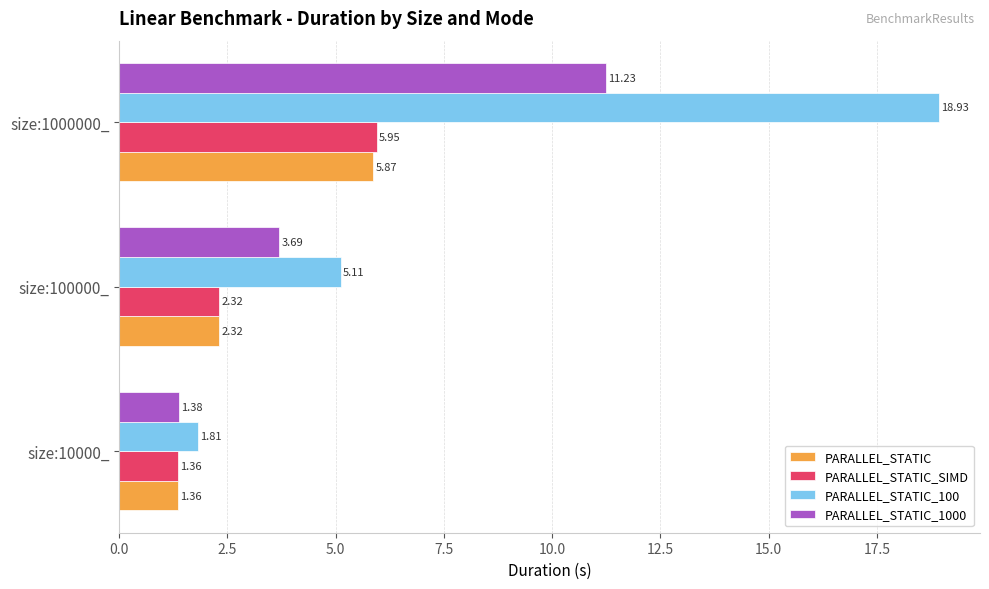

Is the value of PARALLEL_STATIC at size:10000_ greater than the value of PARALLEL_STATIC_1000 at size:1000000_?

No